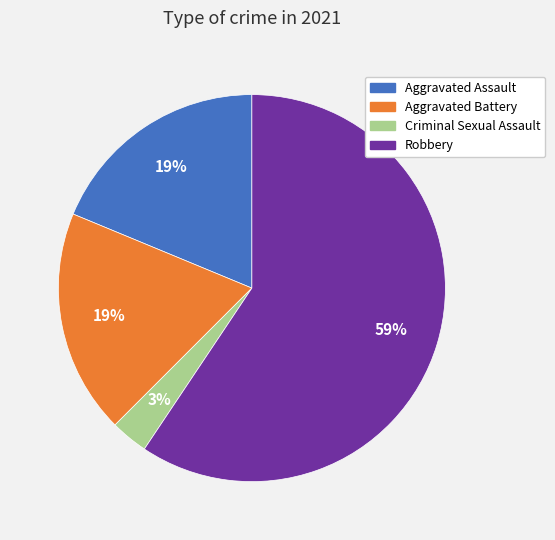

True or false: Robbery accounts for 59% of the total.

True